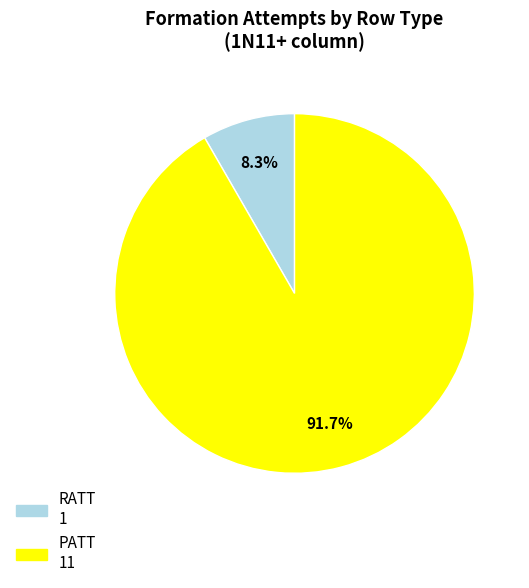

To the nearest percent, what is the average slice percentage?

50%